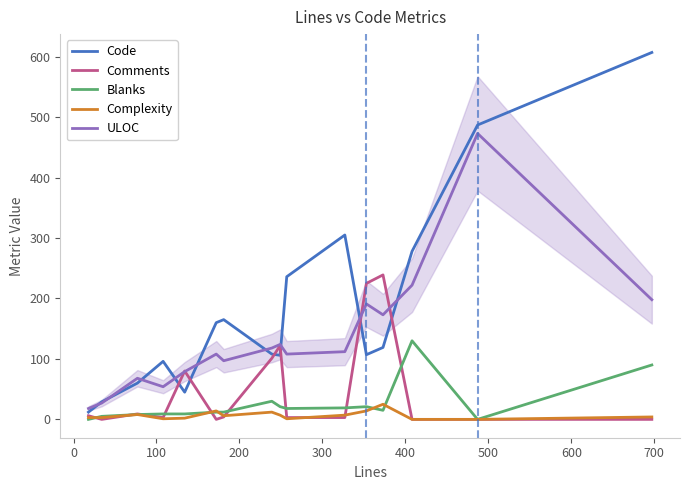

What is the difference between the second highest and minimum values in the Code series?

475